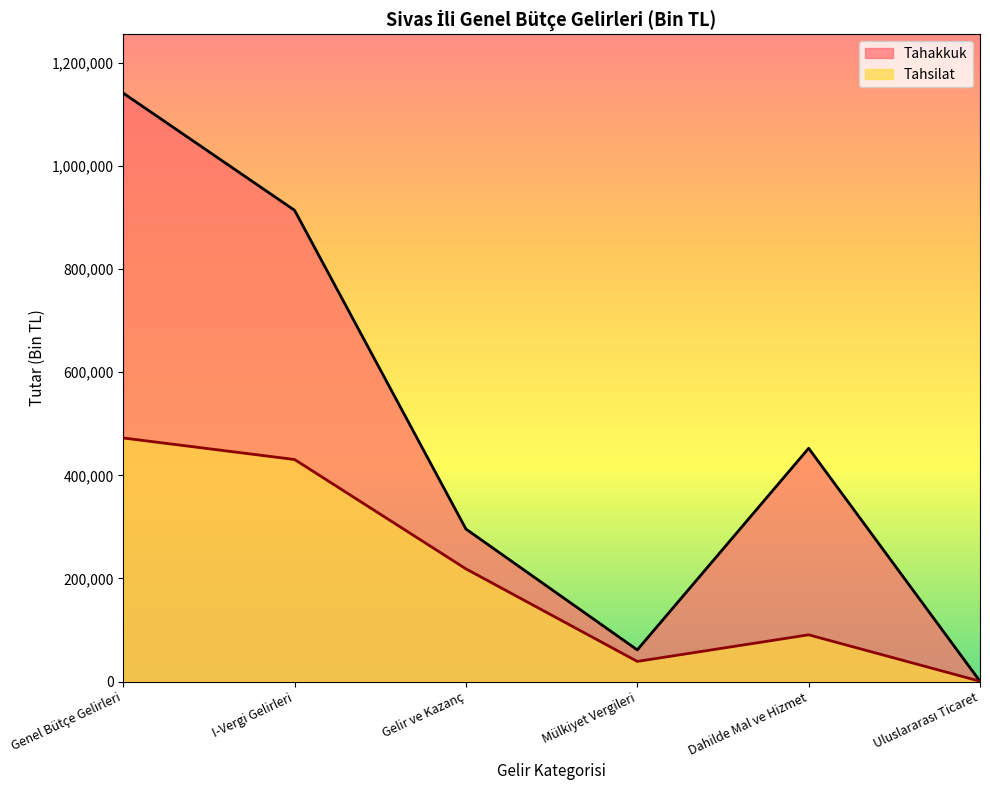

Where is the first local minimum for Tahsilat?

Mülkiyet Vergileri